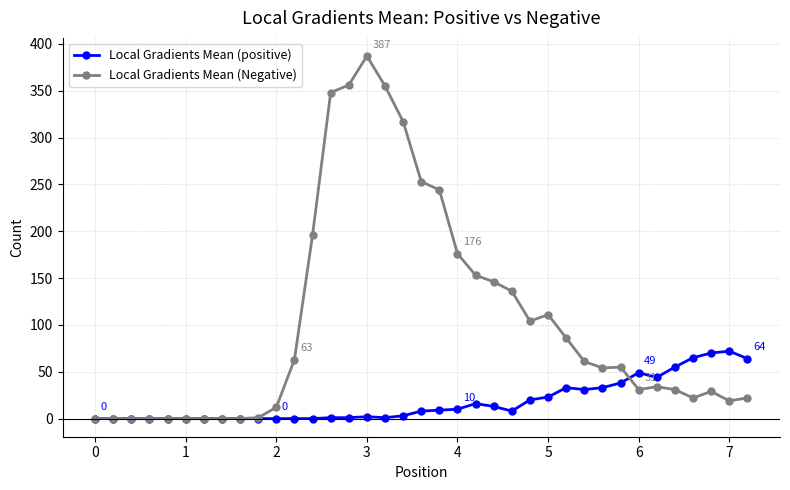

True or false: Local Gradients Mean (positive) has more than 2 points higher than both neighbors.

True